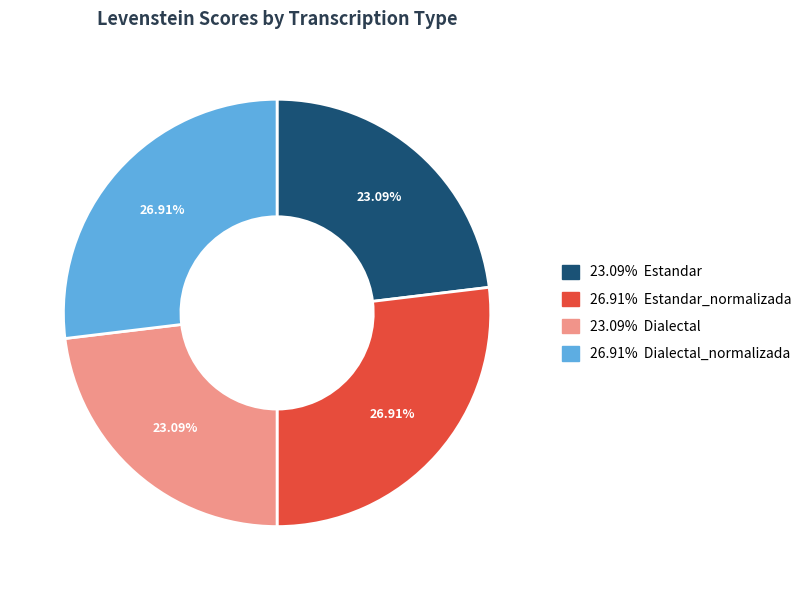

Is there a majority slice in this chart?

No